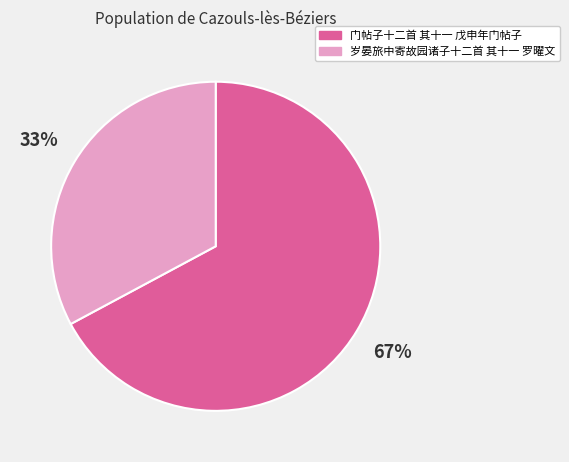

To the nearest percent, what percentage of the pie is 门帖子十二首 其十一 戊申年门帖子?

67%